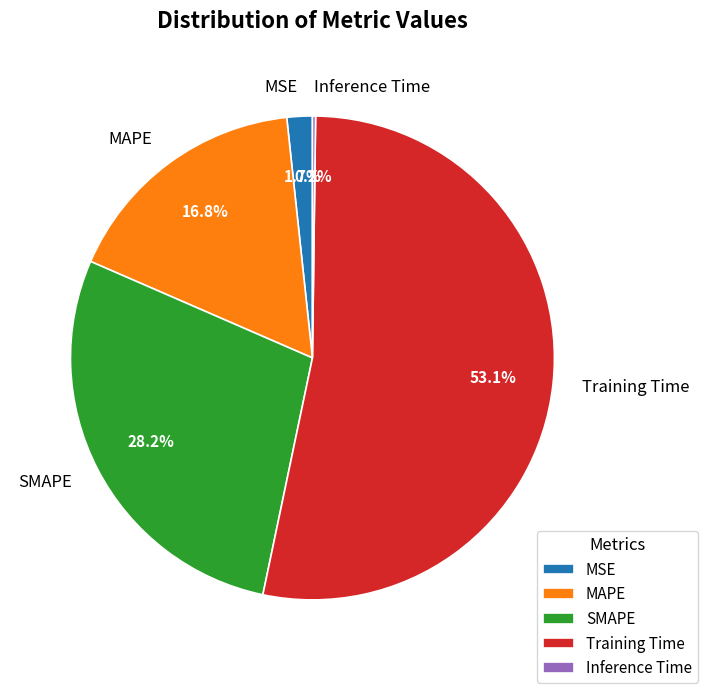

Between SMAPE and Training Time, which is larger?

Training Time